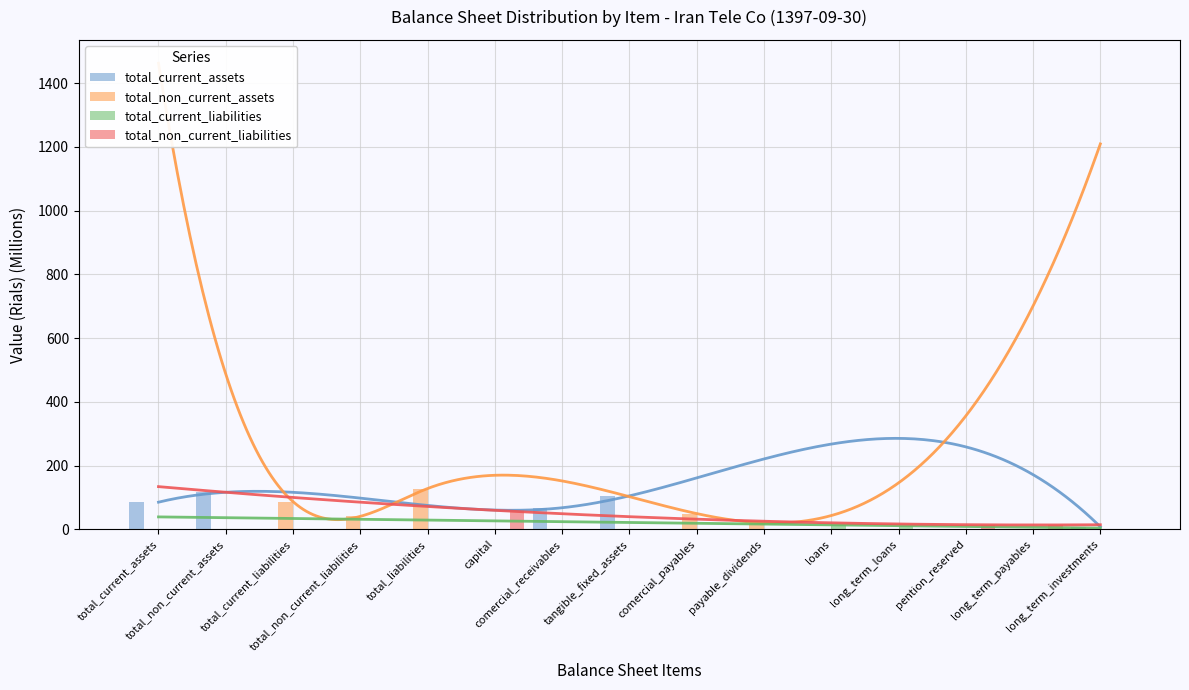

Which series has the widest spread of values?

total_non_current_assets